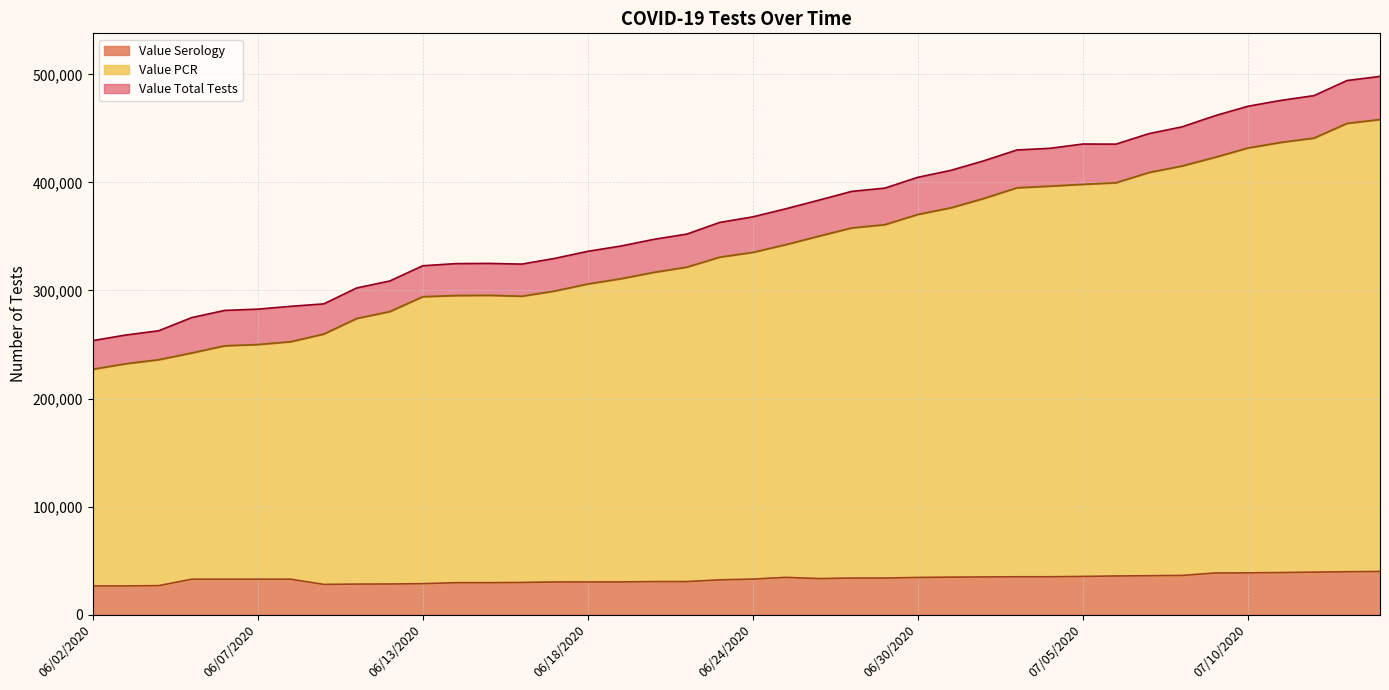

What is the smallest value displayed?

26529